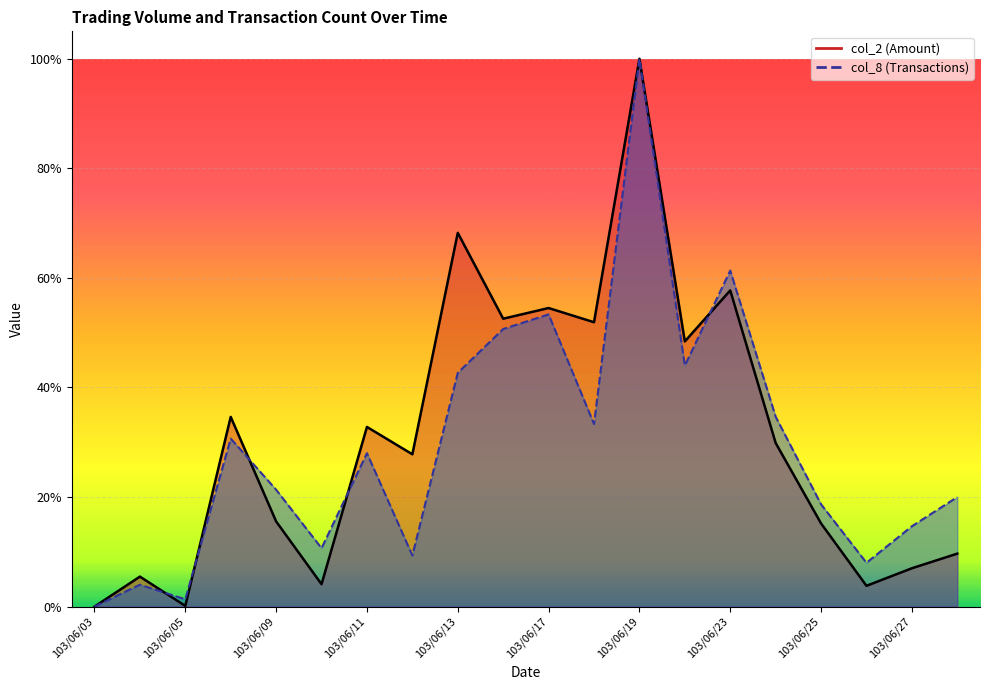

True or false: col_8 and col_2 cross at least once.

True